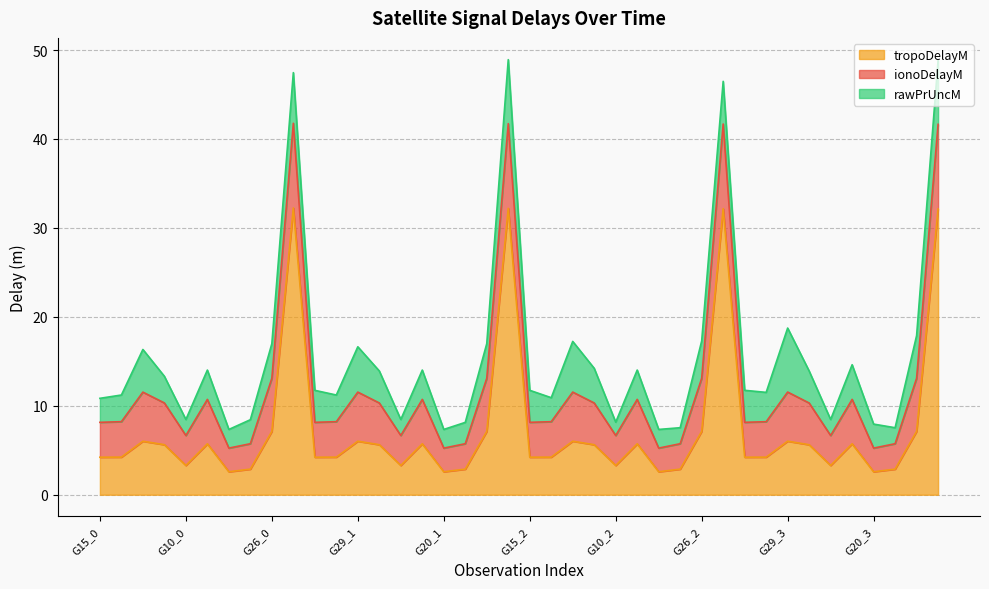

What is the difference between the second highest and second lowest values in the ionoDelayM series?

6.9